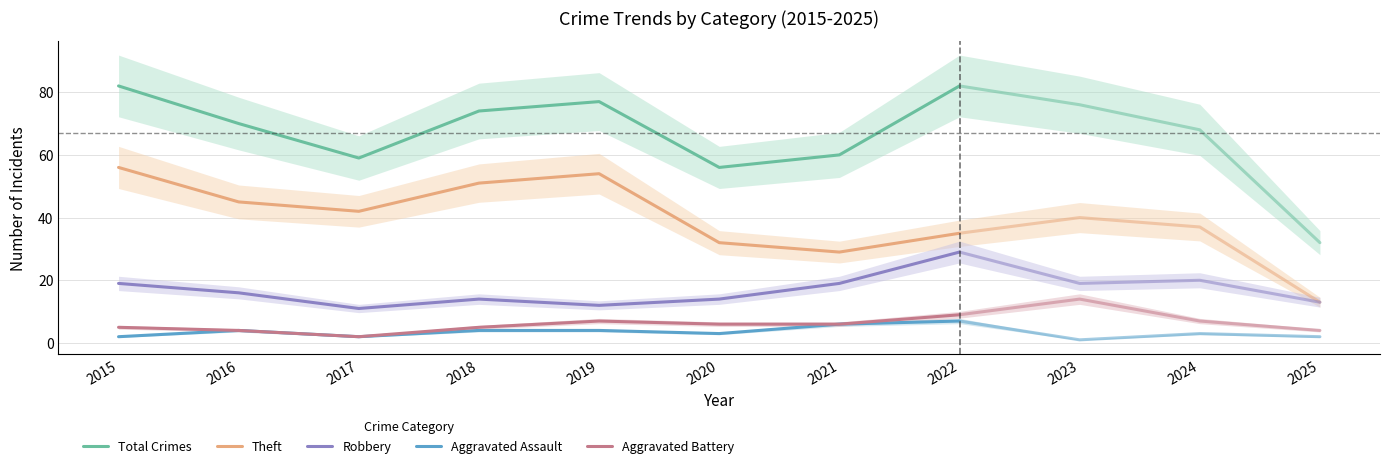

Count the Aggravated Battery values in the range 5 to 7.

5